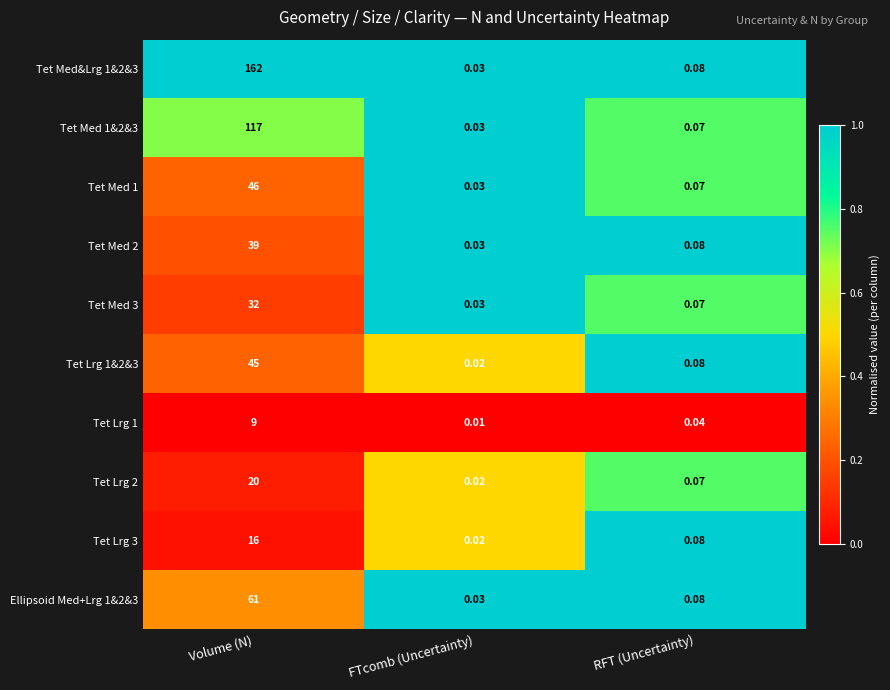

At which category is the sum across all series the highest?

Volume (N)